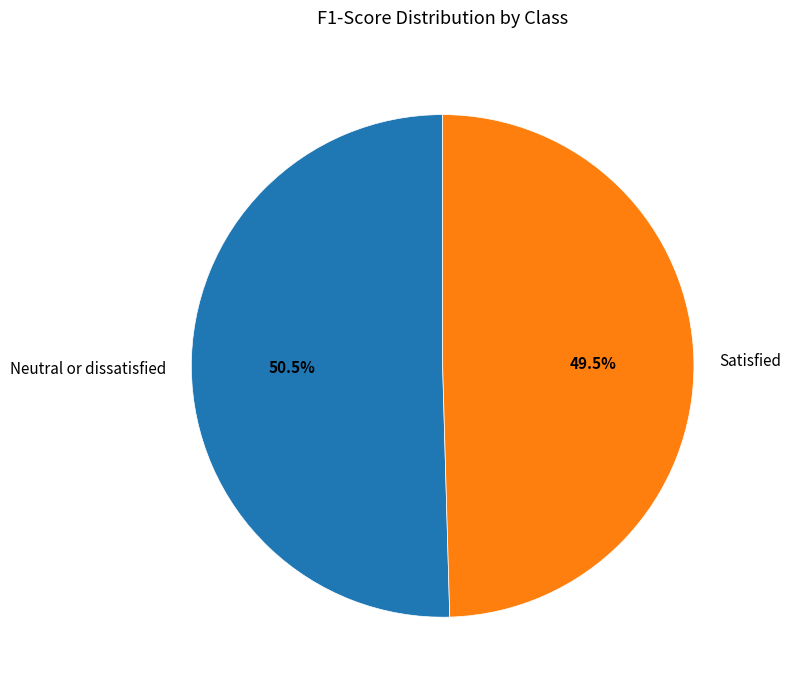

Does Neutral or dissatisfied account for over 50% of the chart?

Yes